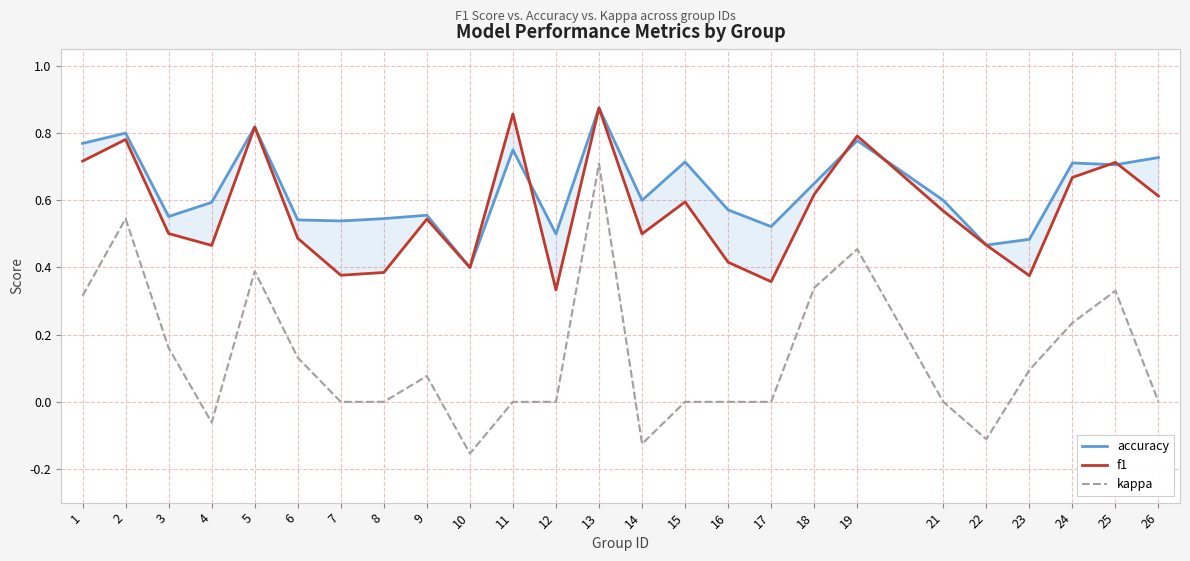

How many interior local valleys does the f1 series have?

7